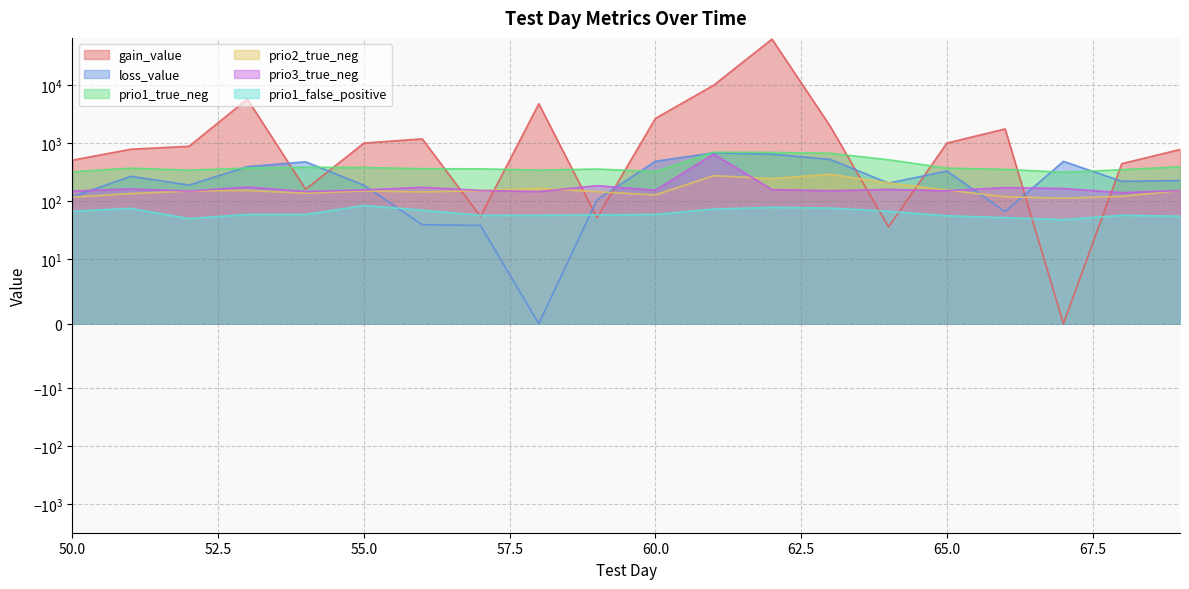

In prio2_true_neg, how many points are lower than both neighbors (excluding endpoints)?

5